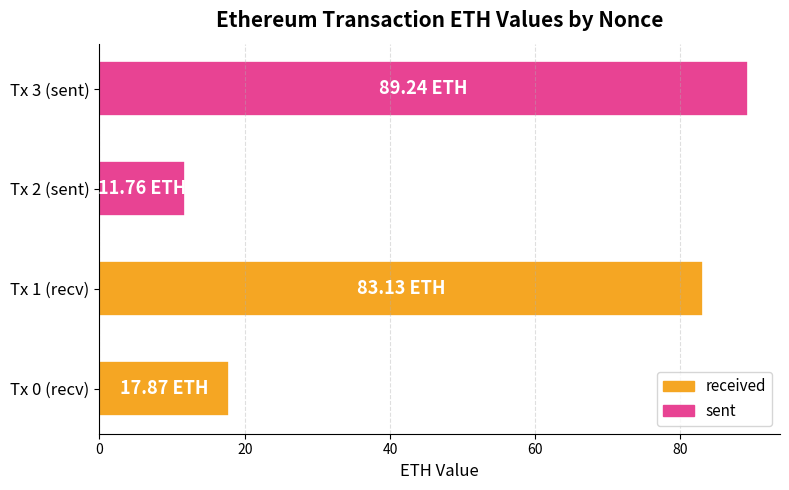

List the labels in order of value, largest first.

Tx 3 (sent), Tx 1 (recv), Tx 0 (recv), Tx 2 (sent)